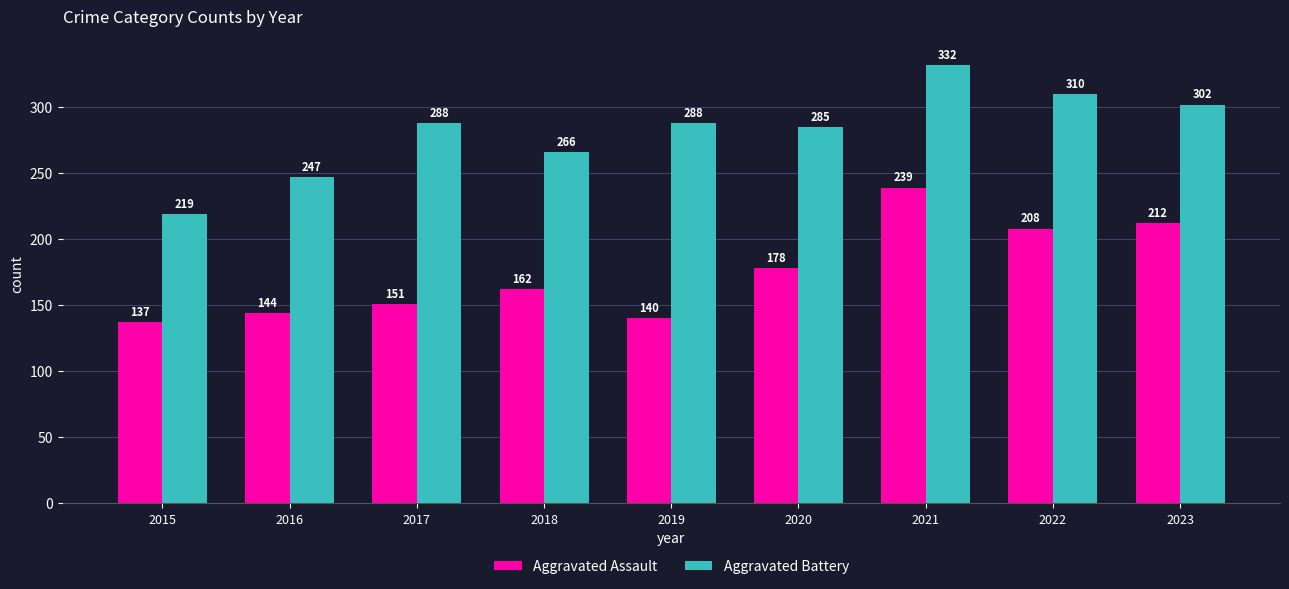

What is the highest value of the Aggravated Battery series?

332